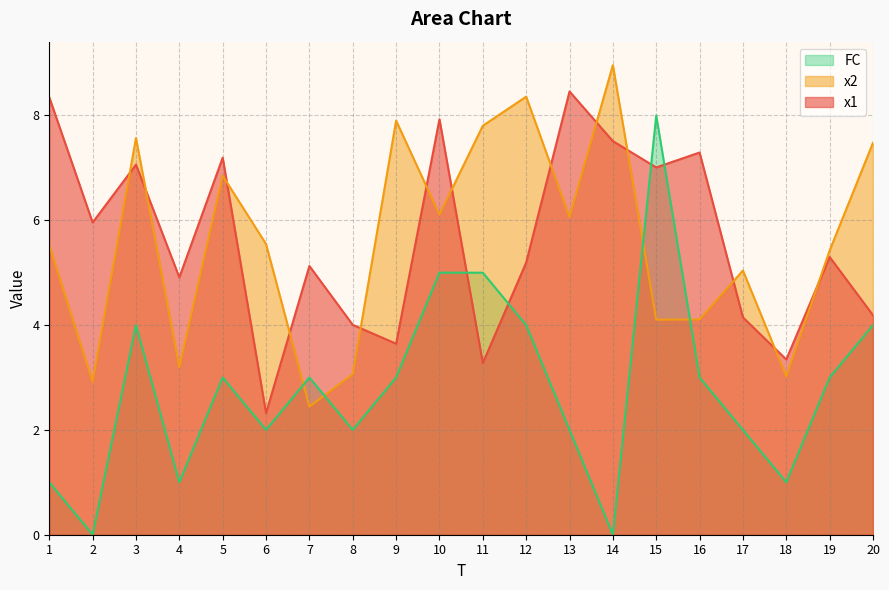

Rank the series by their maximum value, from lowest to highest.

FC, x1, x2